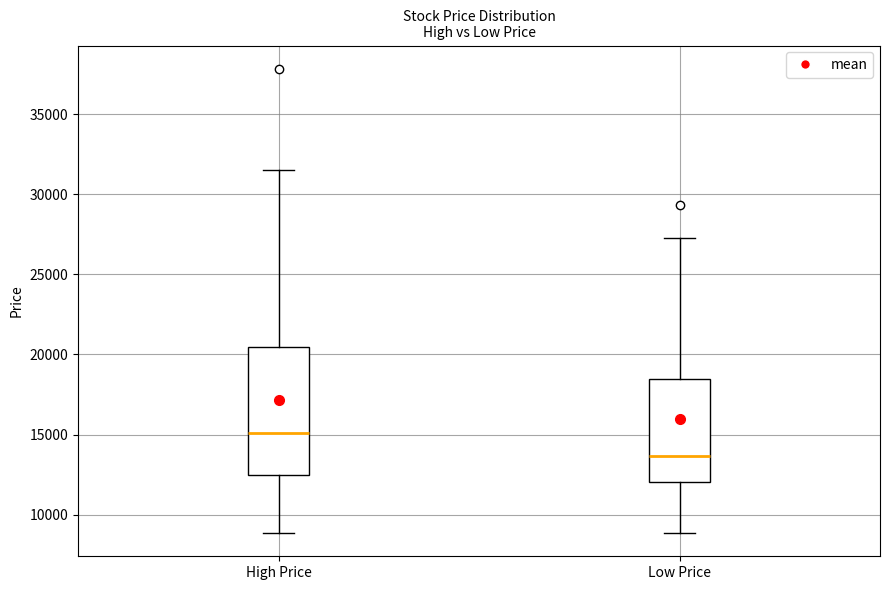

Which box's median line is the highest?

High Price